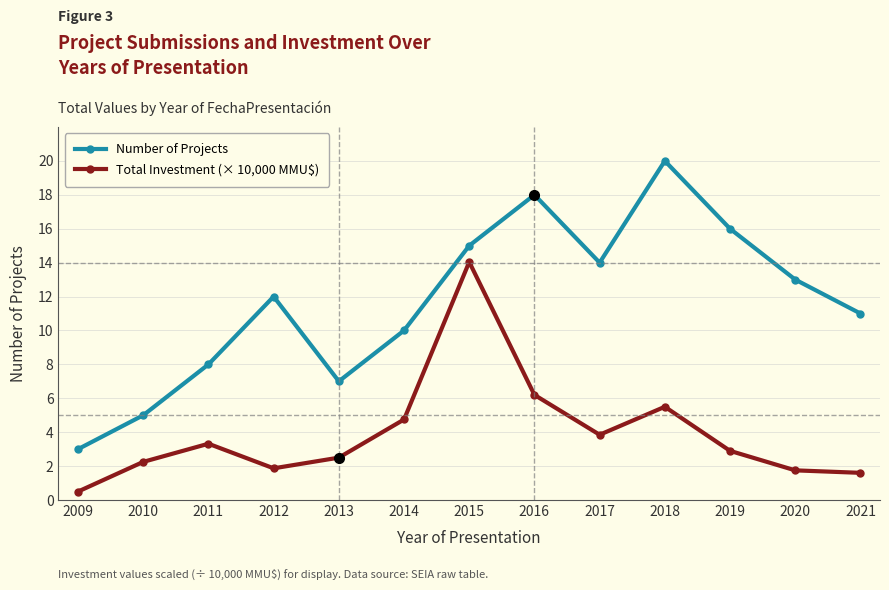

What is the maximum value shown in the chart?

20.0